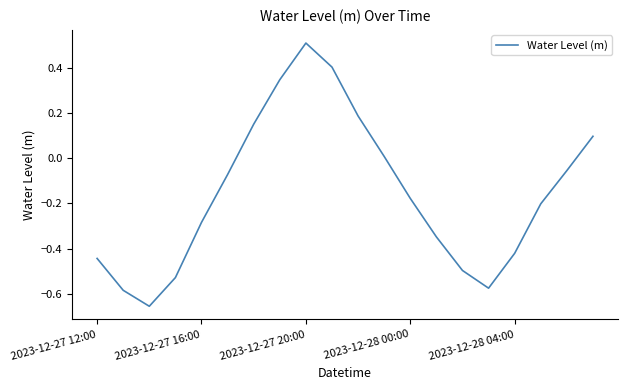

What is the difference between the maximum and minimum values?

1.2